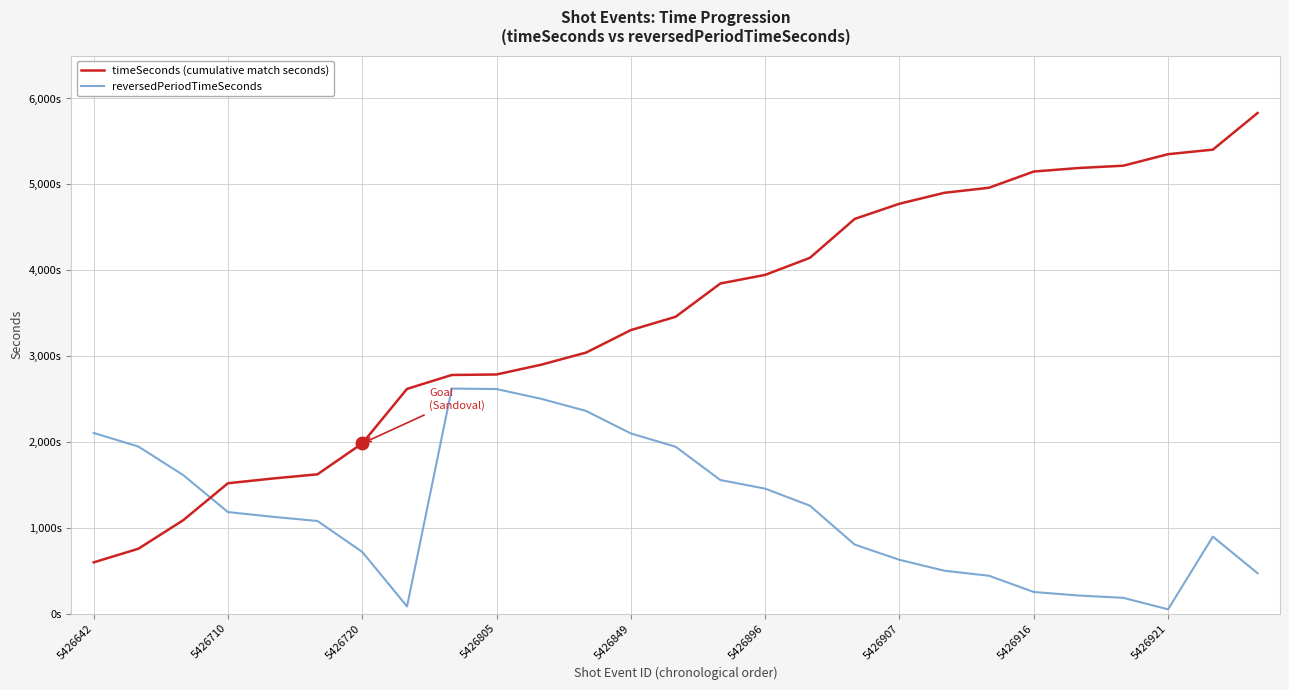

What are all the series names shown in the legend?

timeSeconds (cumulative match seconds), reversedPeriodTimeSeconds